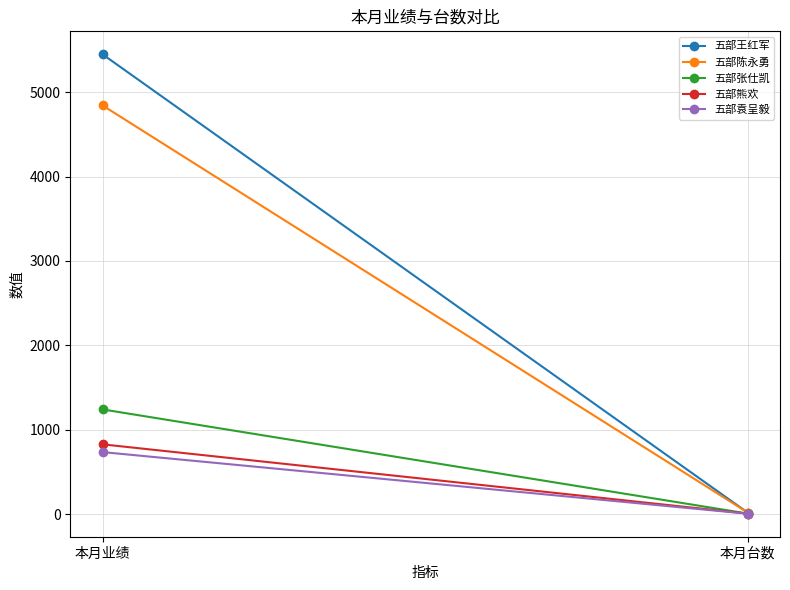

Reading left to right, transcribe all the data shown in this chart.

五部王红军: 本月业绩=5450	本月台数=16
五部陈永勇: 本月业绩=4844	本月台数=17
五部张仕凯: 本月业绩=1240	本月台数=5
五部熊欢: 本月业绩=826	本月台数=5
五部袁呈毅: 本月业绩=734	本月台数=3